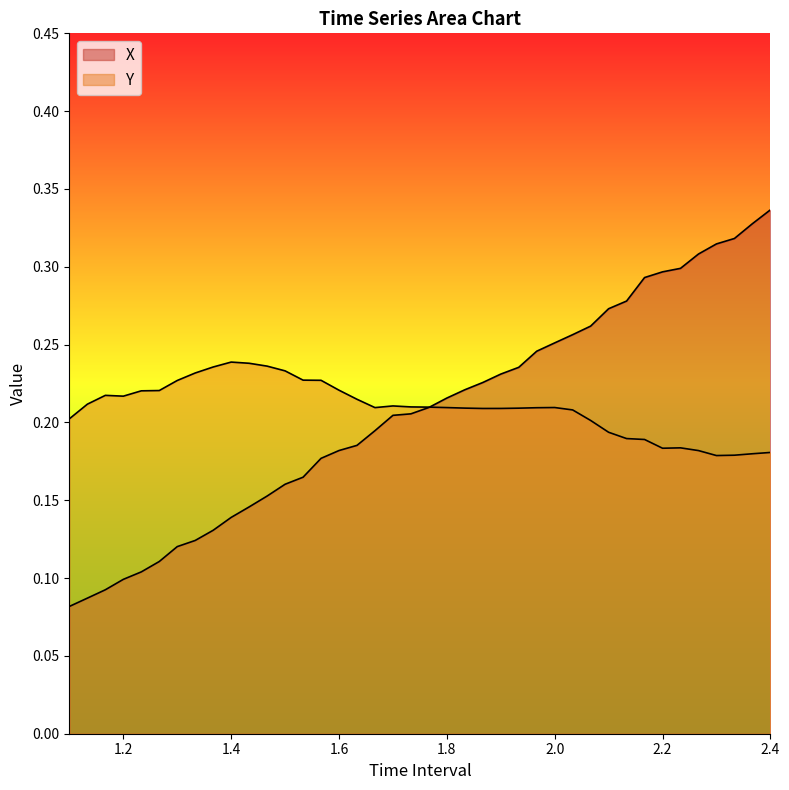

Which series changed the most between 1.2 and 1.933333333333336?

X